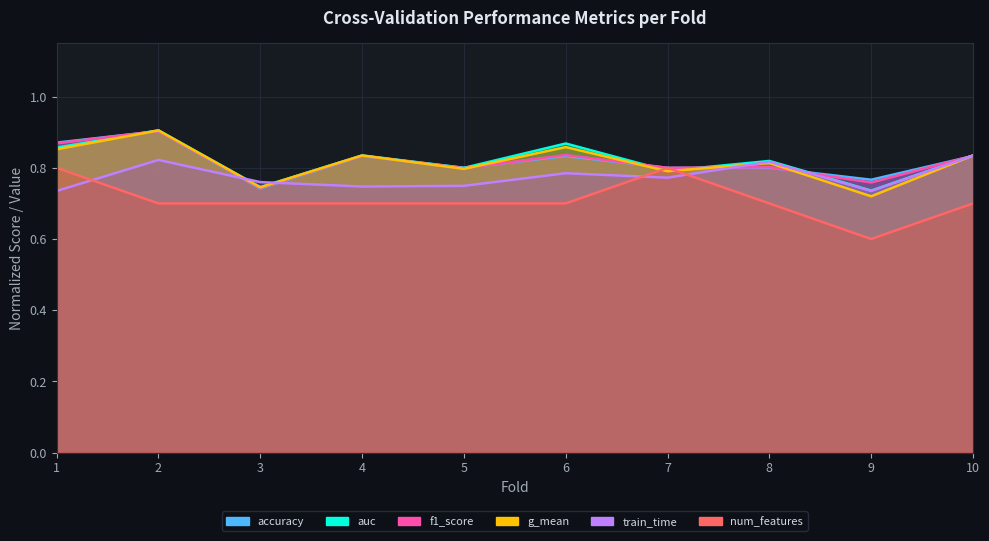

After their last crossing, which series has the higher values: f1_score or auc?

auc